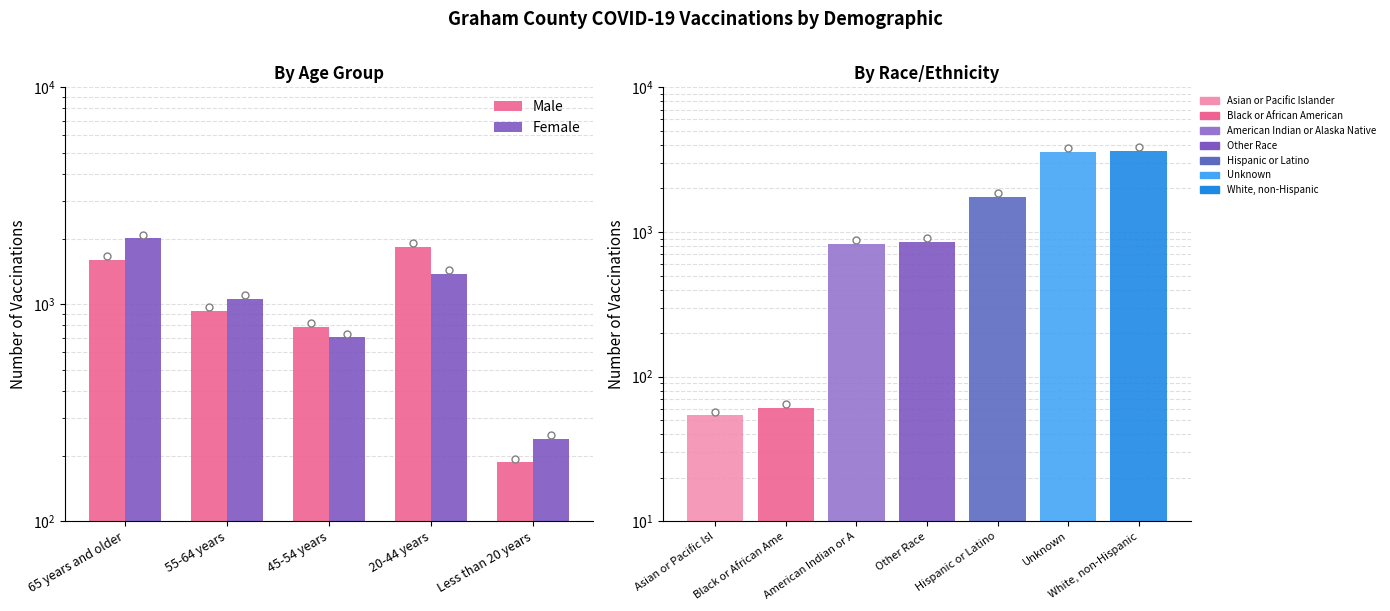

Which series changed the most between 45-54 years and 20-44 years?

Male